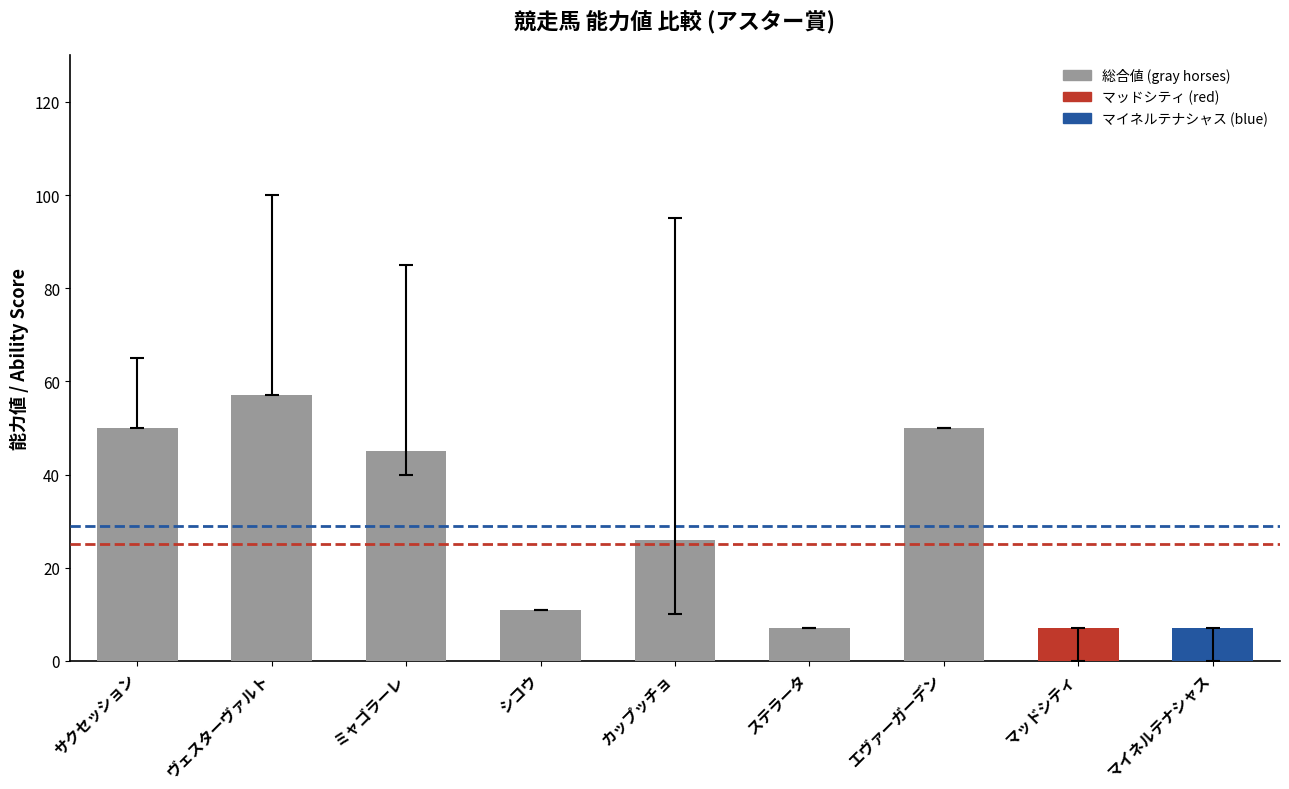

What is the value of the 7th bar from the left?

50